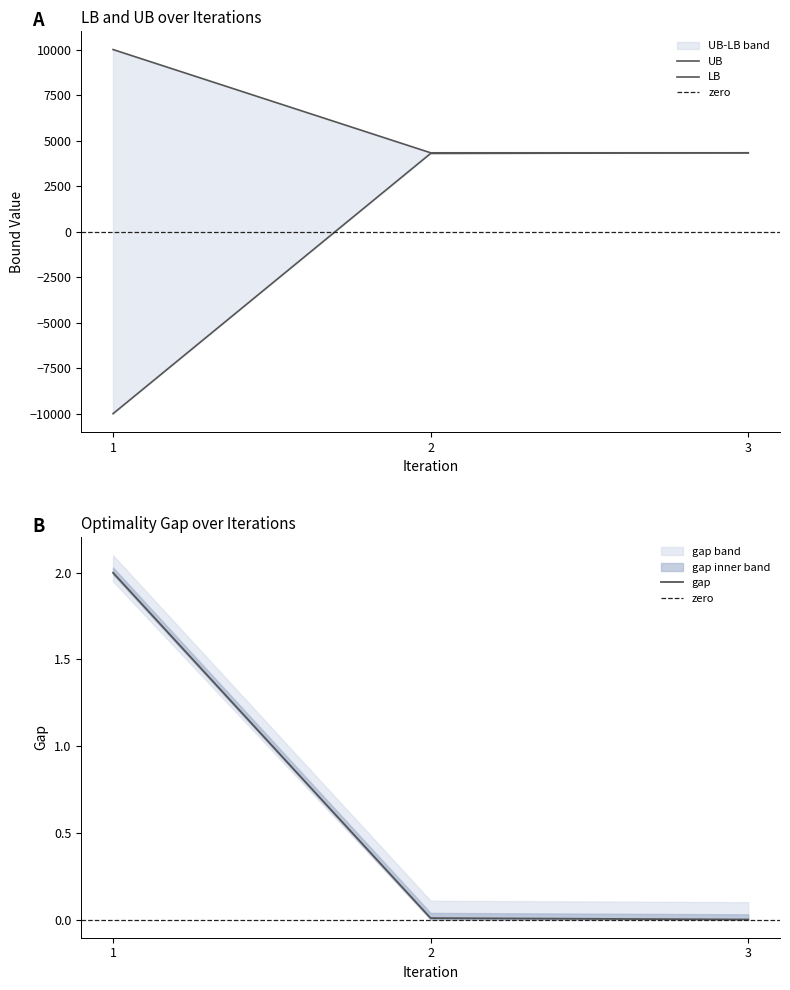

What is the difference between the highest and lowest values at 3?

4328.6